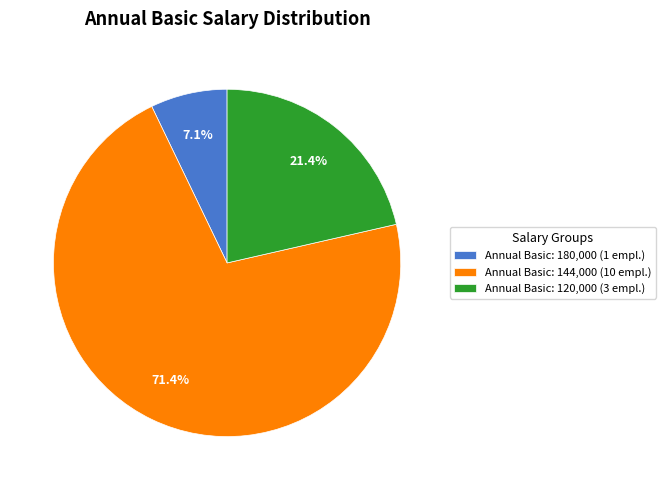

Is Annual Basic: 120,000 (3 empl.) the majority of the pie?

No